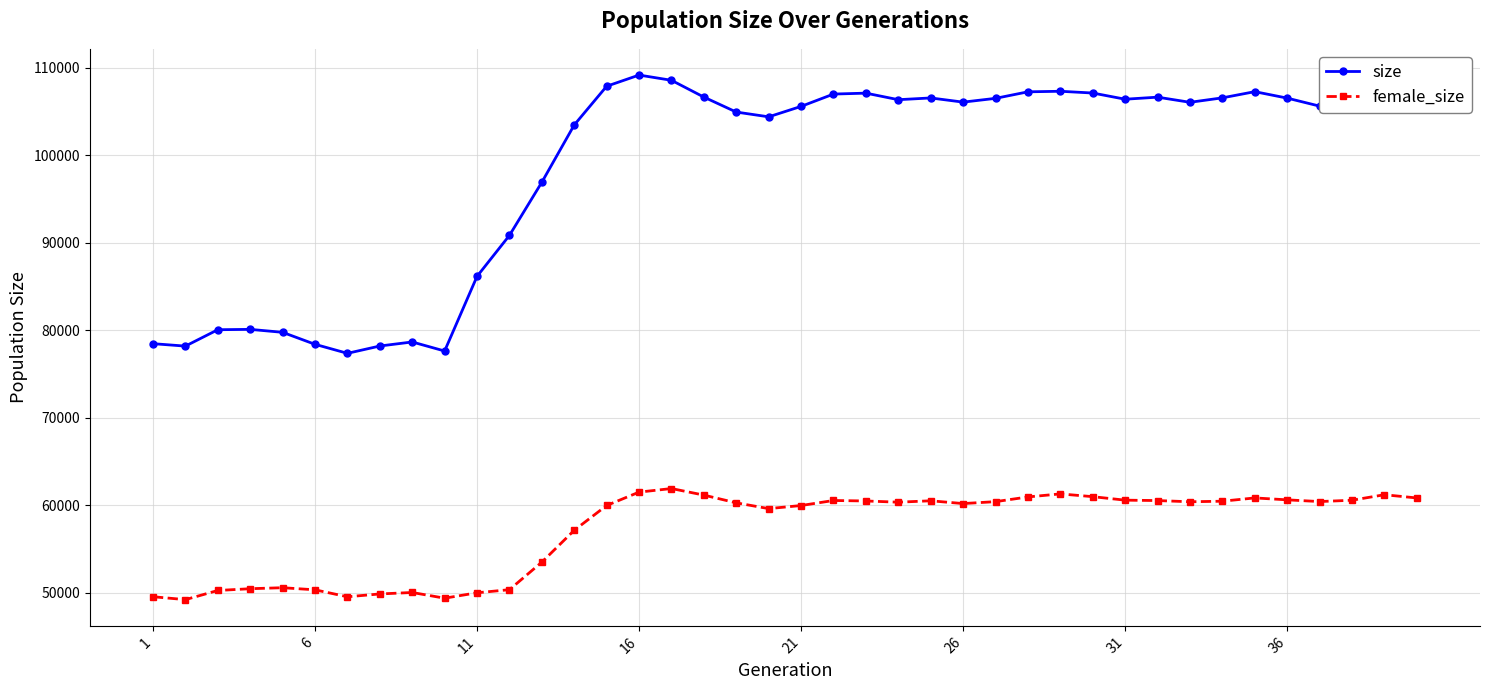

At how many categories does at least one series exceed 61695?

40